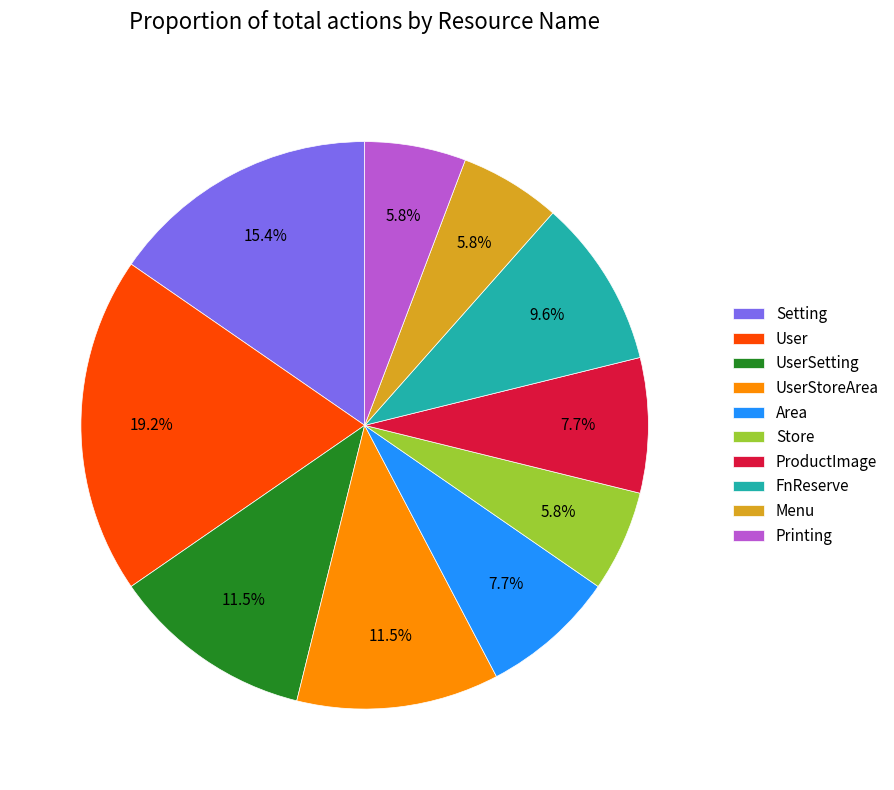

What is the total percentage of Setting and Store?

21.2%